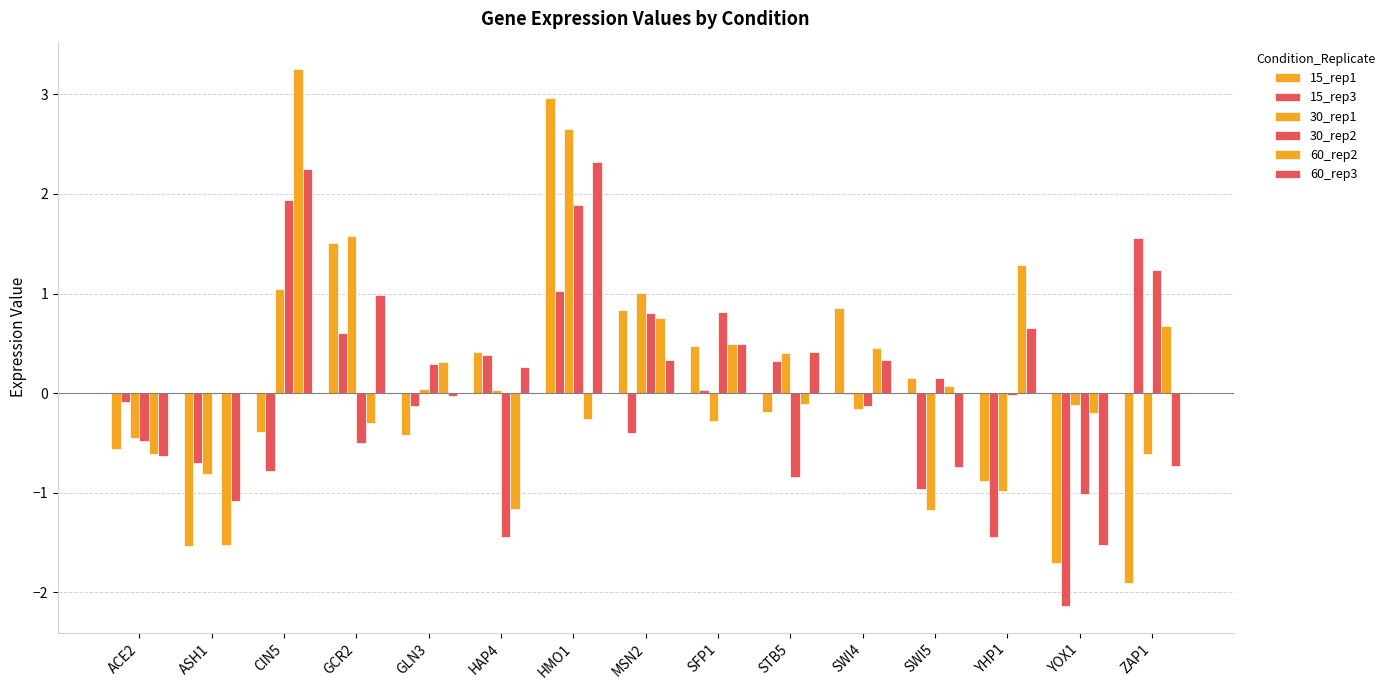

Does the chart contain stacked bars?

No